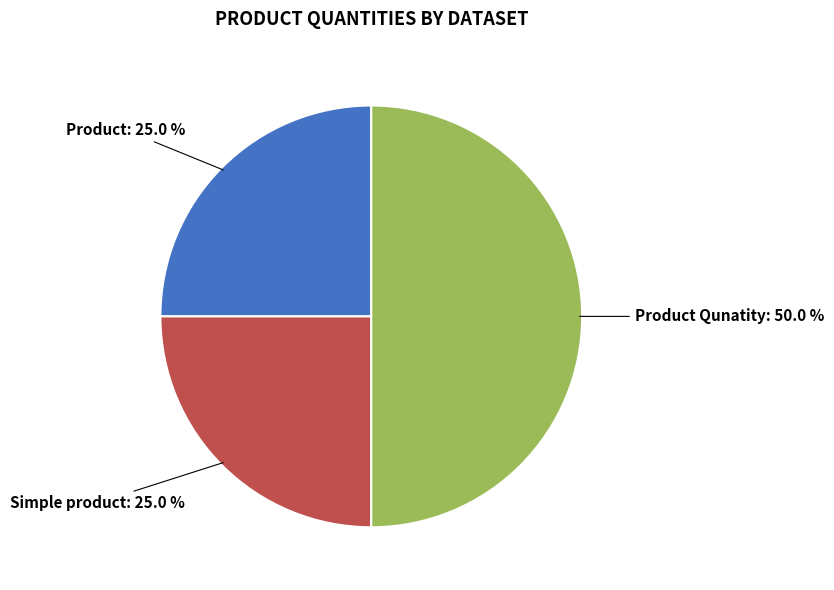

Which slice is the largest?

Product Qunatity: 50.0 %